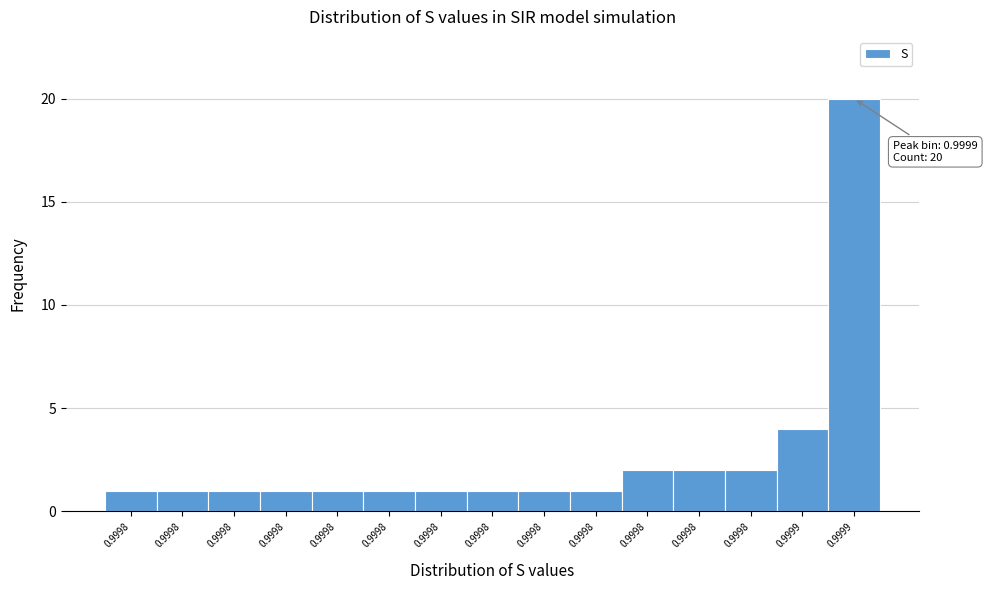

How many data points does each series have?

15